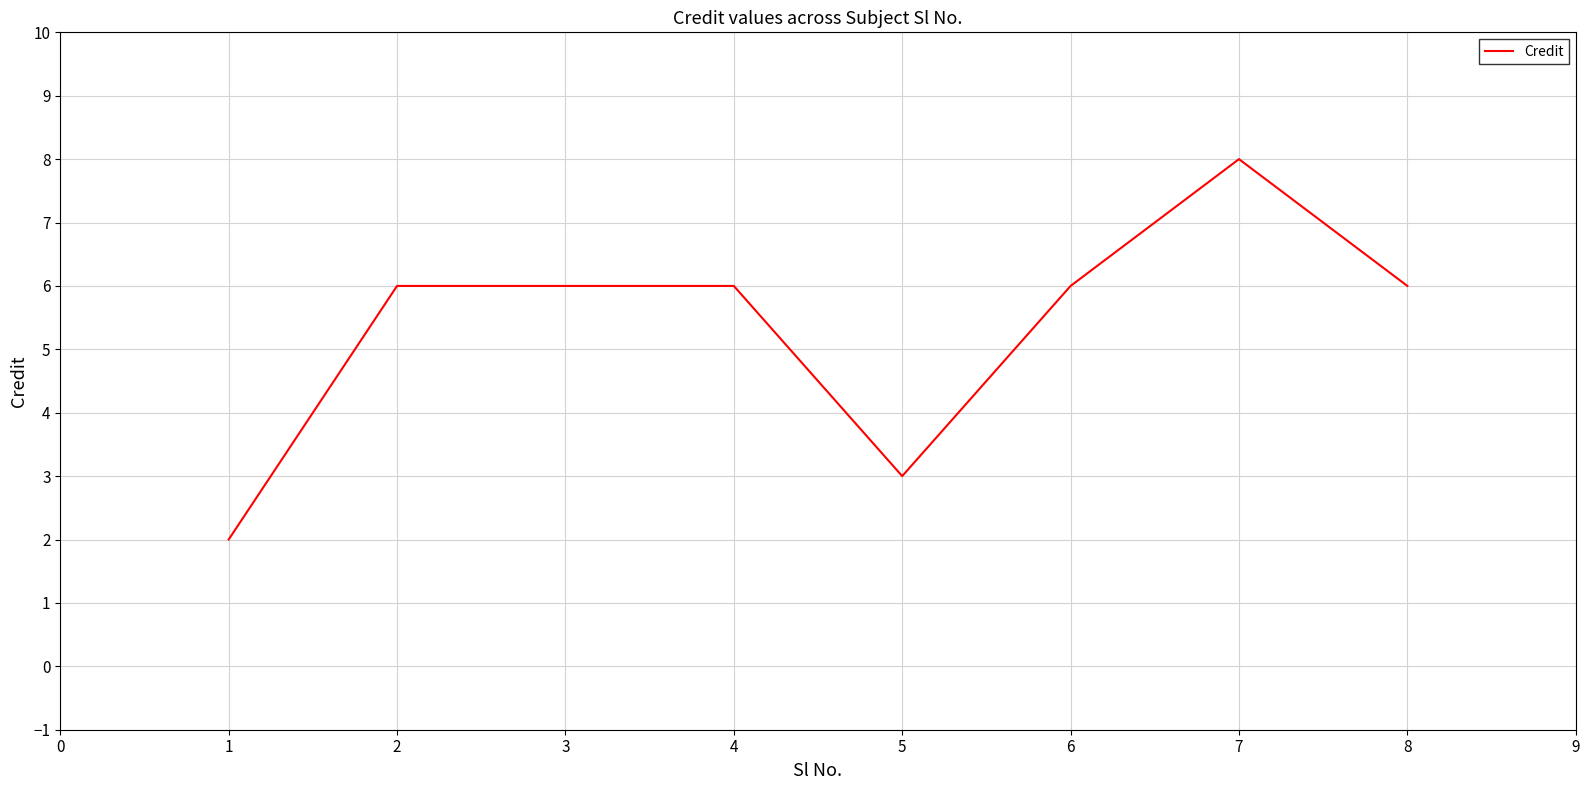

True or false: the data has more than 0 interior local peaks.

True